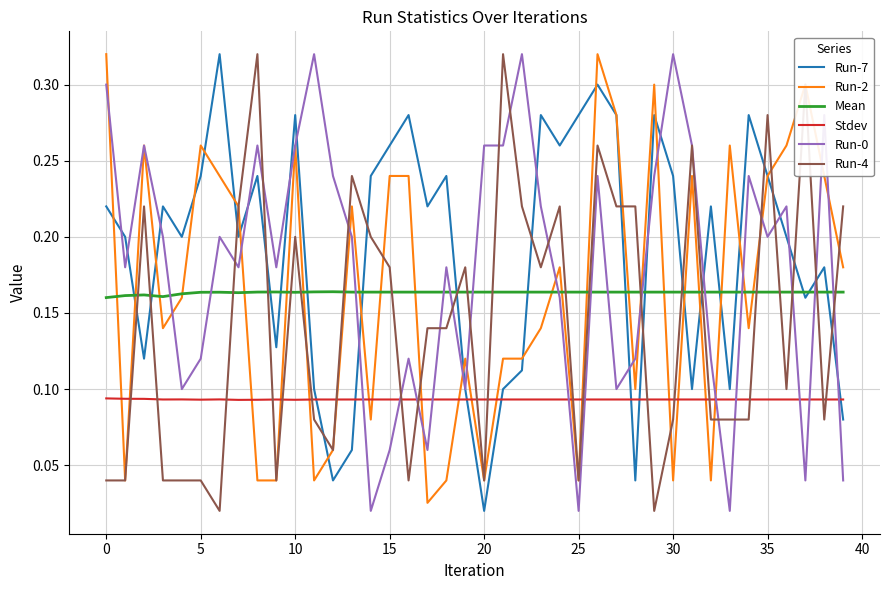

Which series ends up on top after the final intersection of Mean and Run-4?

Run-4